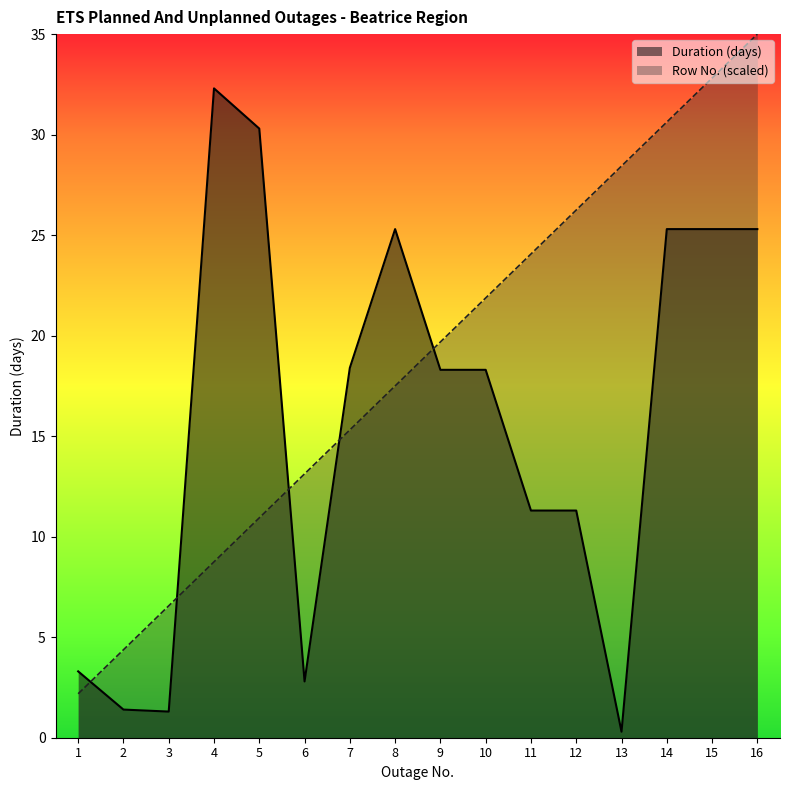

Where does the Duration (days) series first go above 18?

4